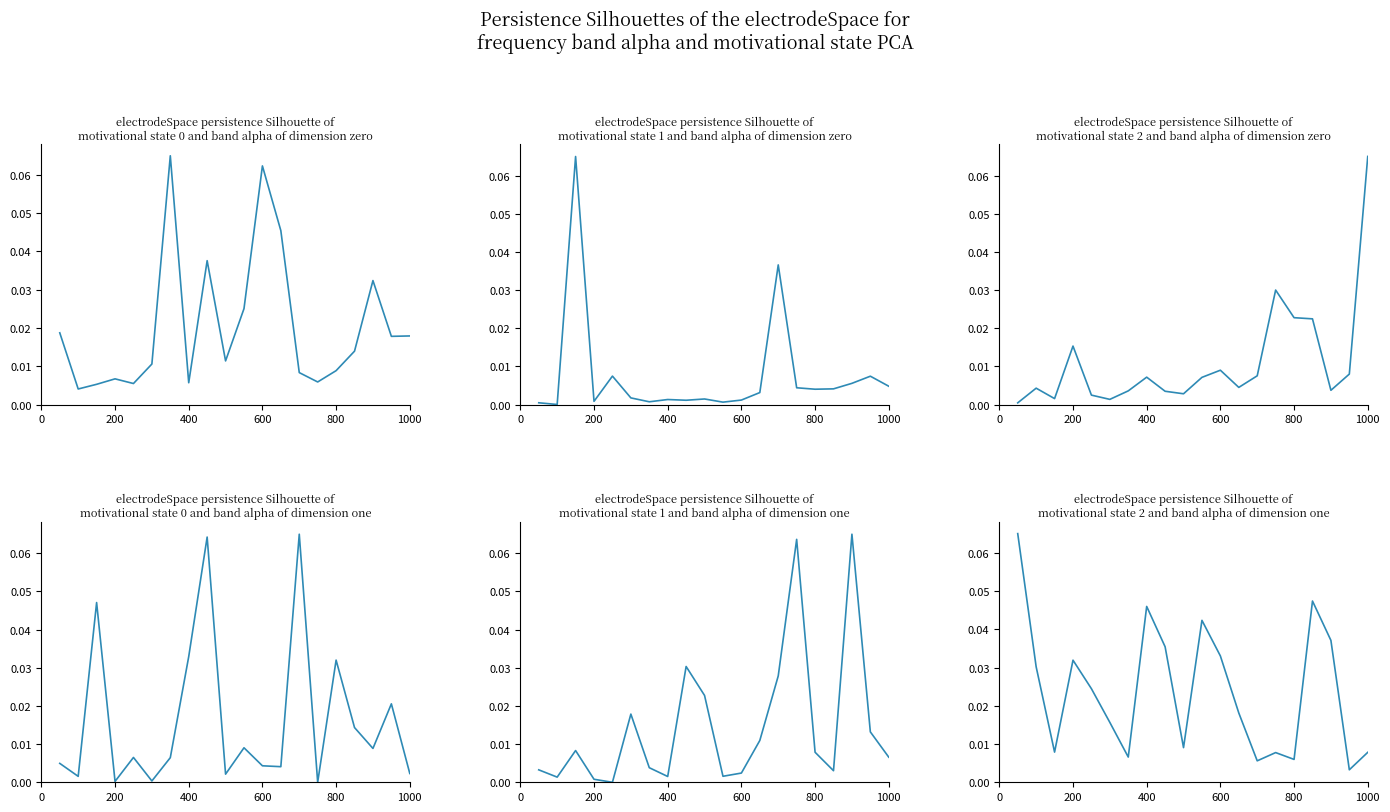

The col_2 (days) series shows 0.1 at 10. True or false?

False